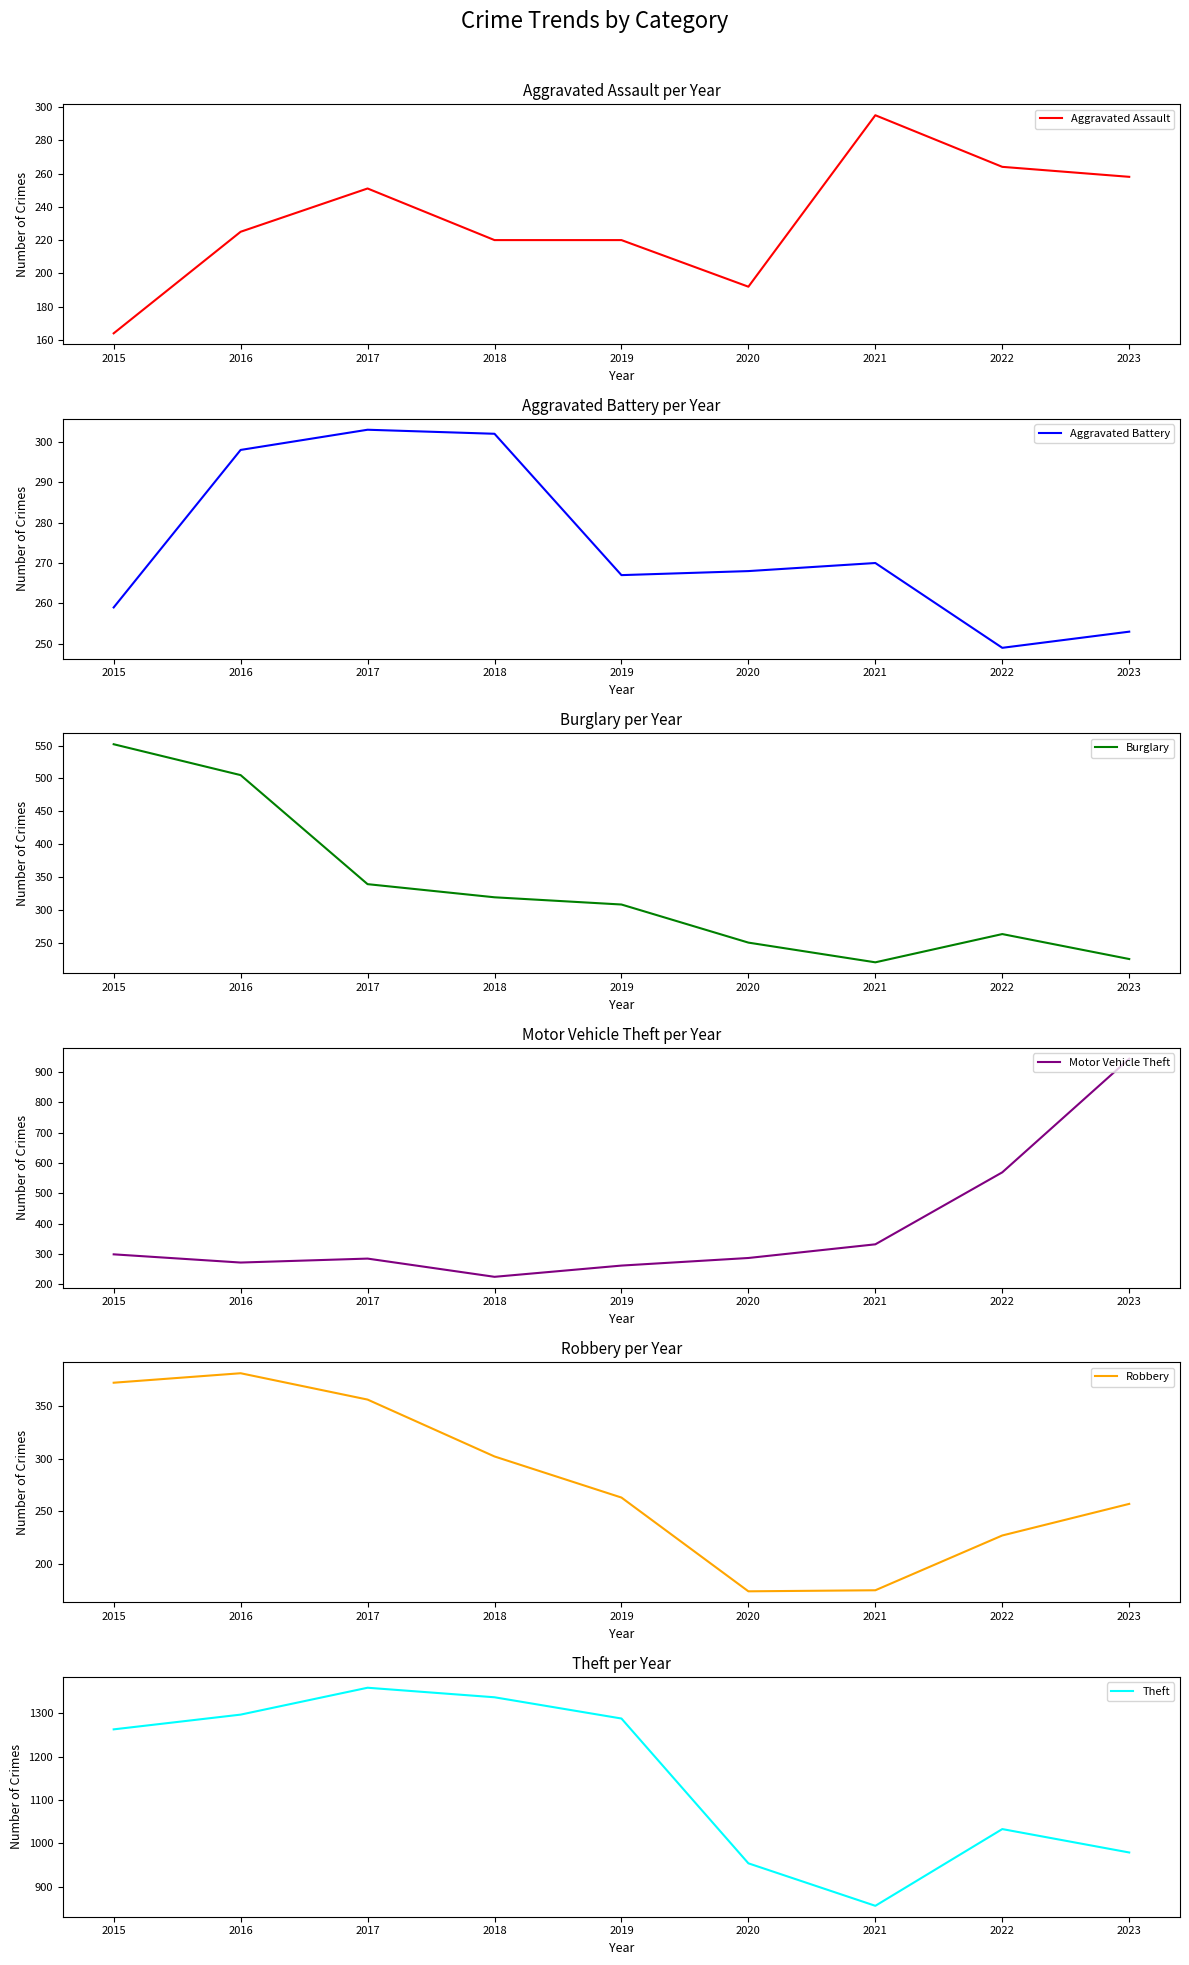

At which label is Burglary closest to 386?

2017